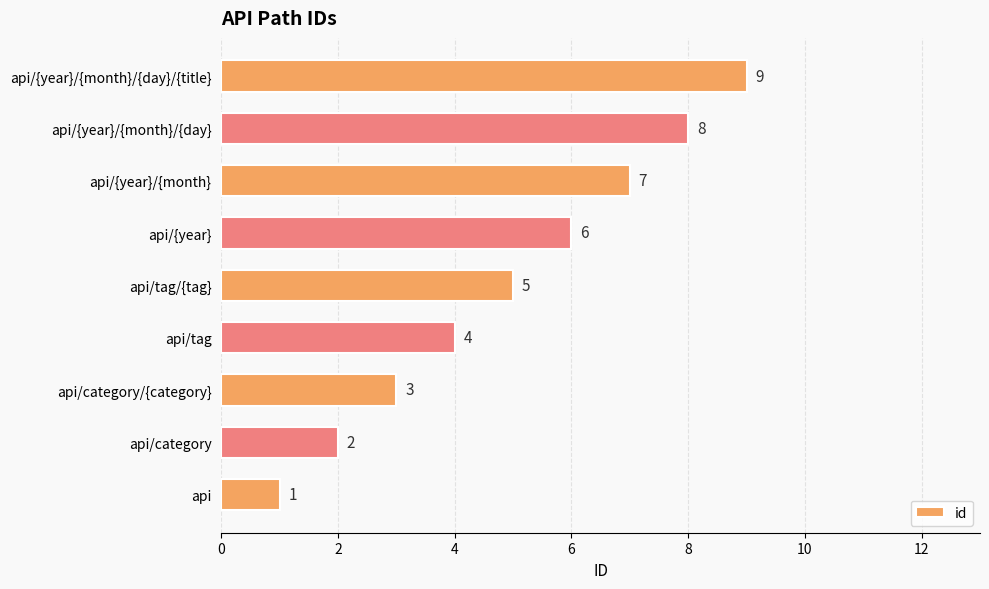

Rank the categories by value from highest to lowest.

api/{year}/{month}/{day}/{title}, api/{year}/{month}/{day}, api/{year}/{month}, api/{year}, api/tag/{tag}, api/tag, api/category/{category}, api/category, api